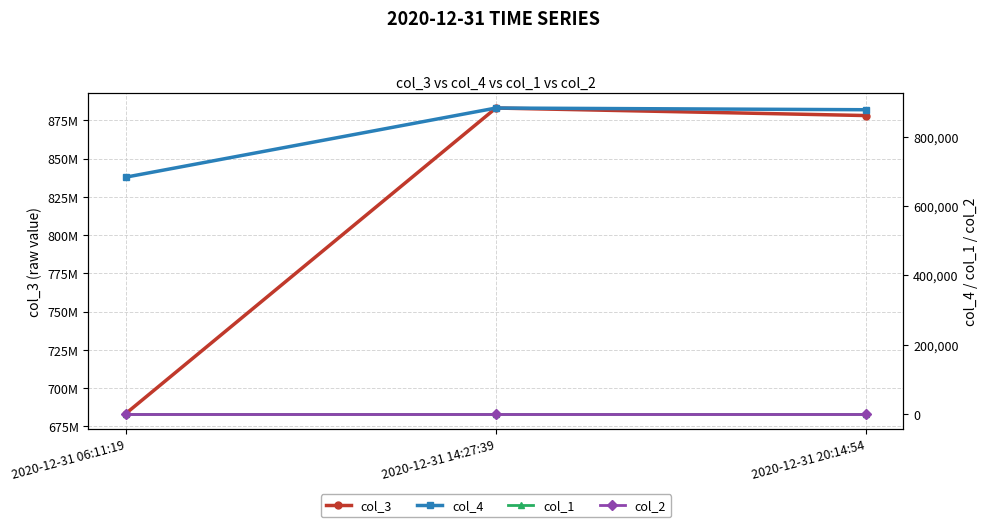

The value of col_4 at 2020-12-31 06:11:19 is 910443. True or false?

False